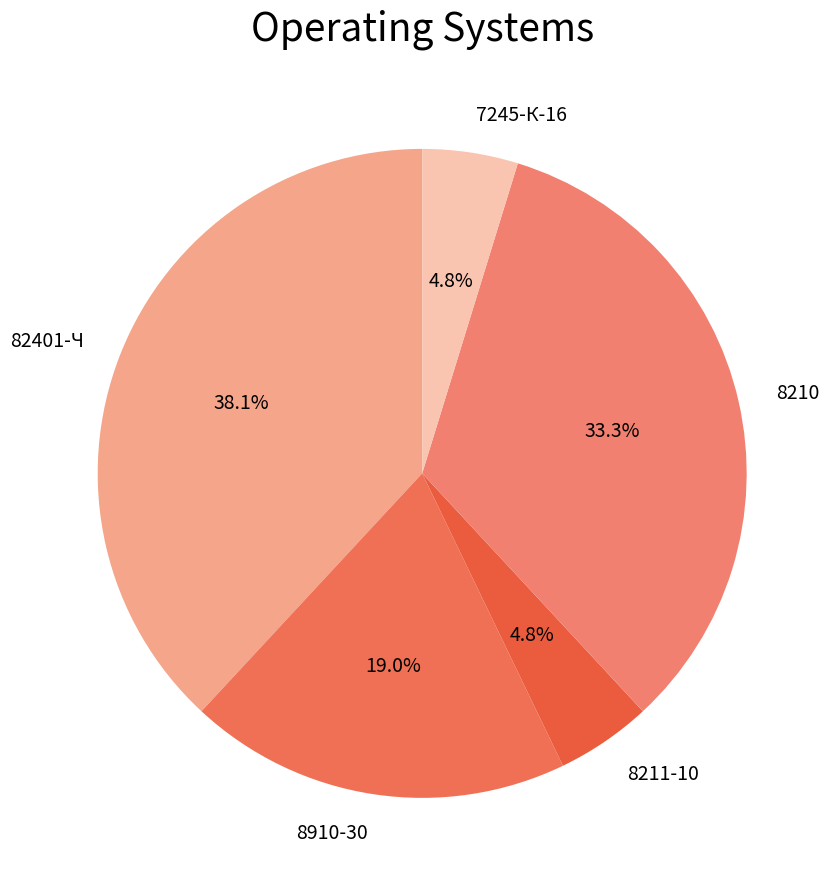

Does any single category account for the majority?

No